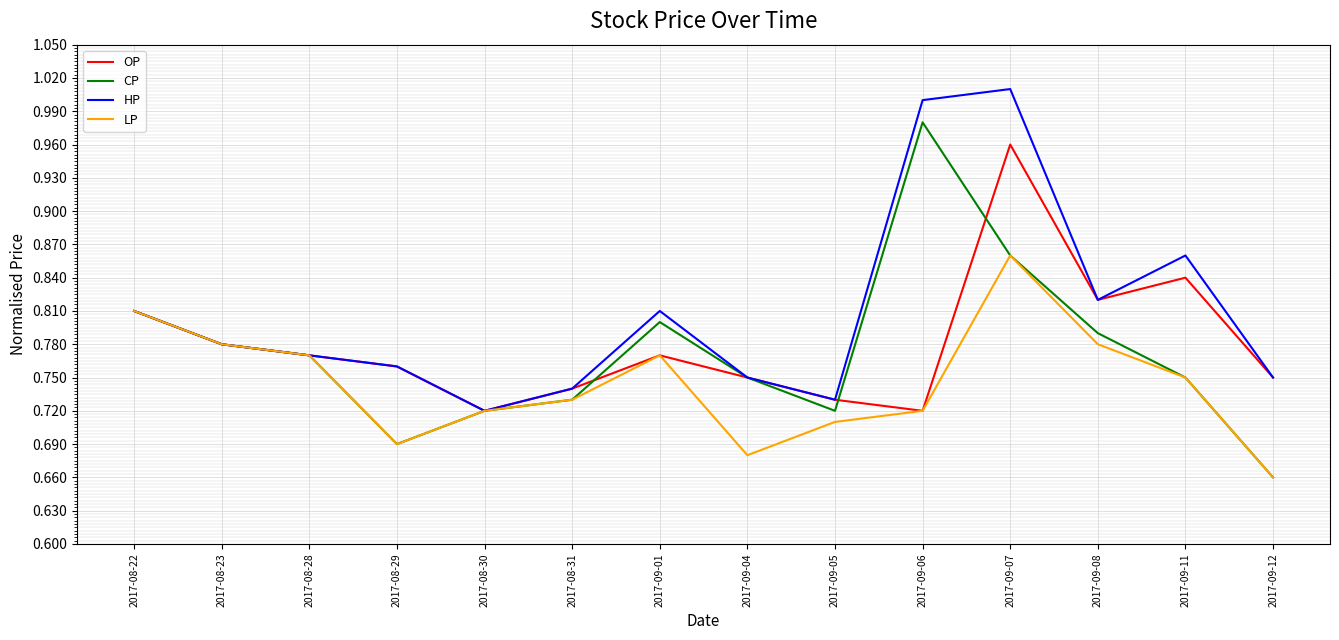

Which series has the widest spread of values?

CP